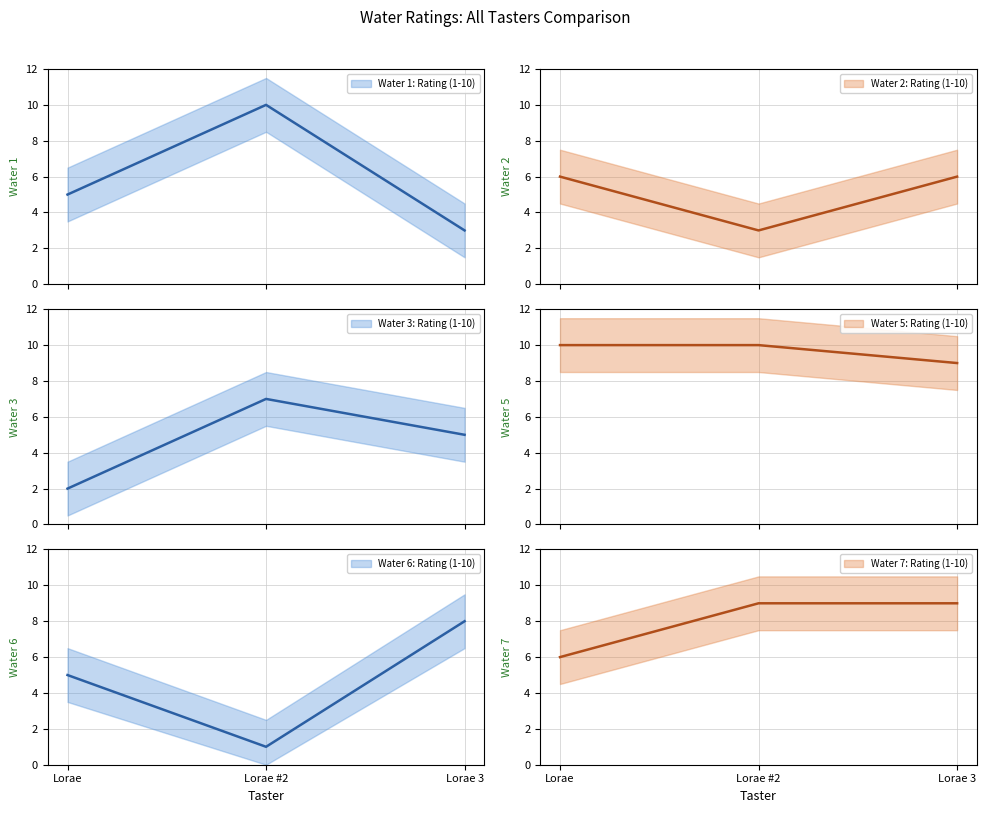

Is the value of Water 2: Rating (1-10) at Lorae greater than the value of Water 3: Rating (1-10) at Lorae?

Yes